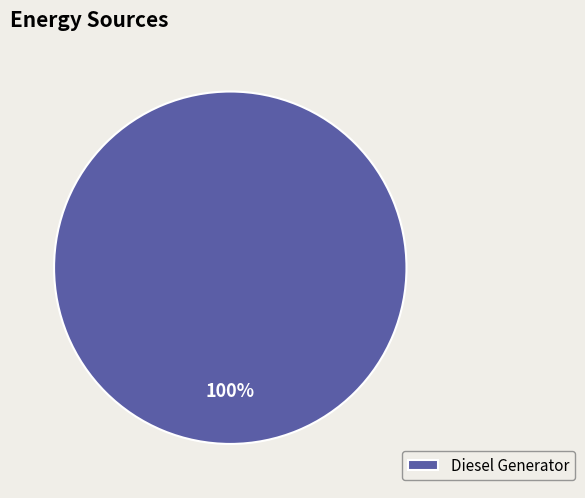

How many slices are in this pie chart?

1